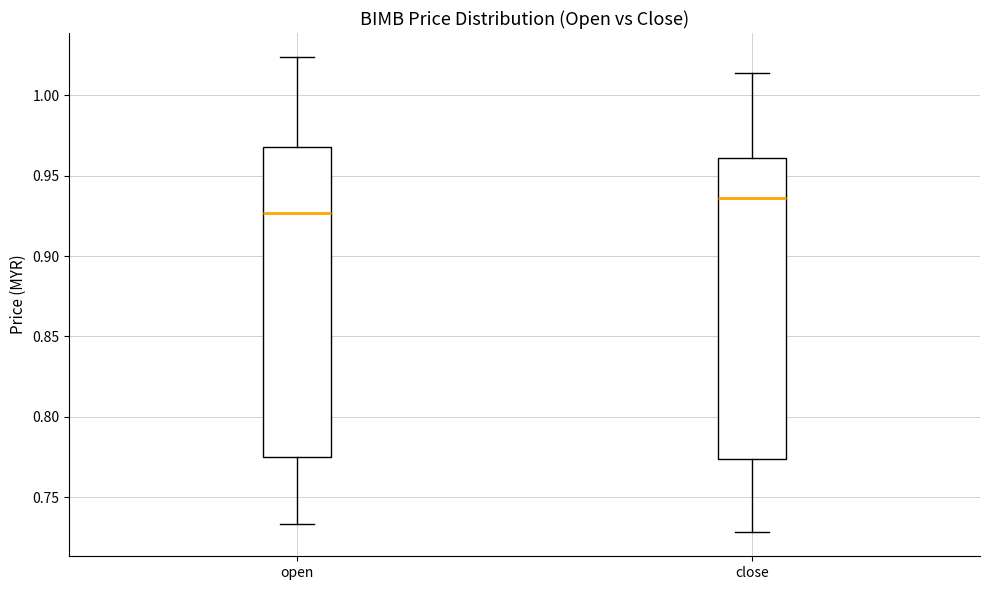

Which box has the lowest median line?

open